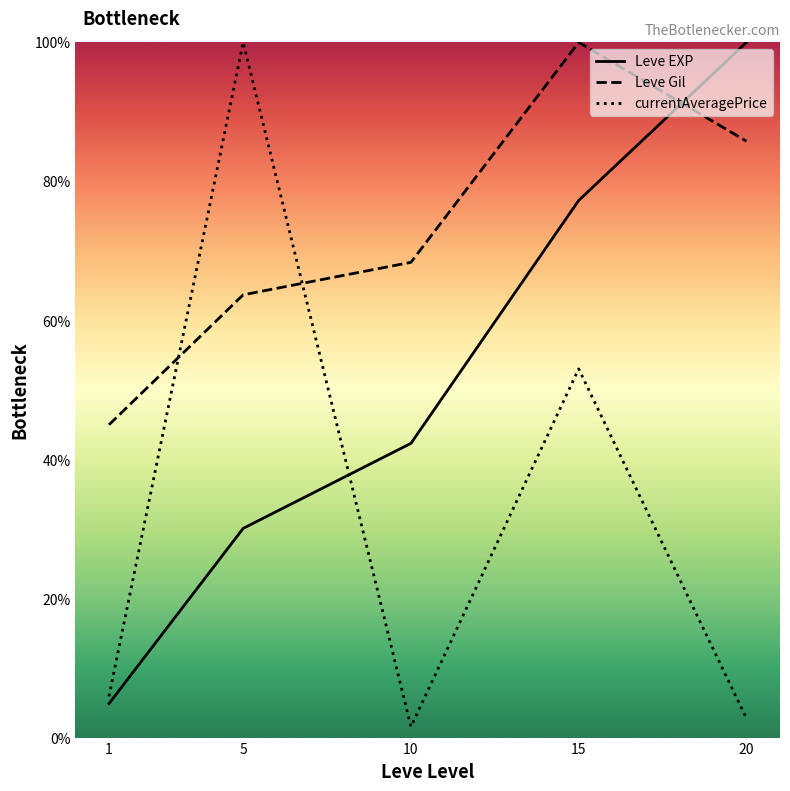

At which category does currentAveragePrice reach its first local valley?

10